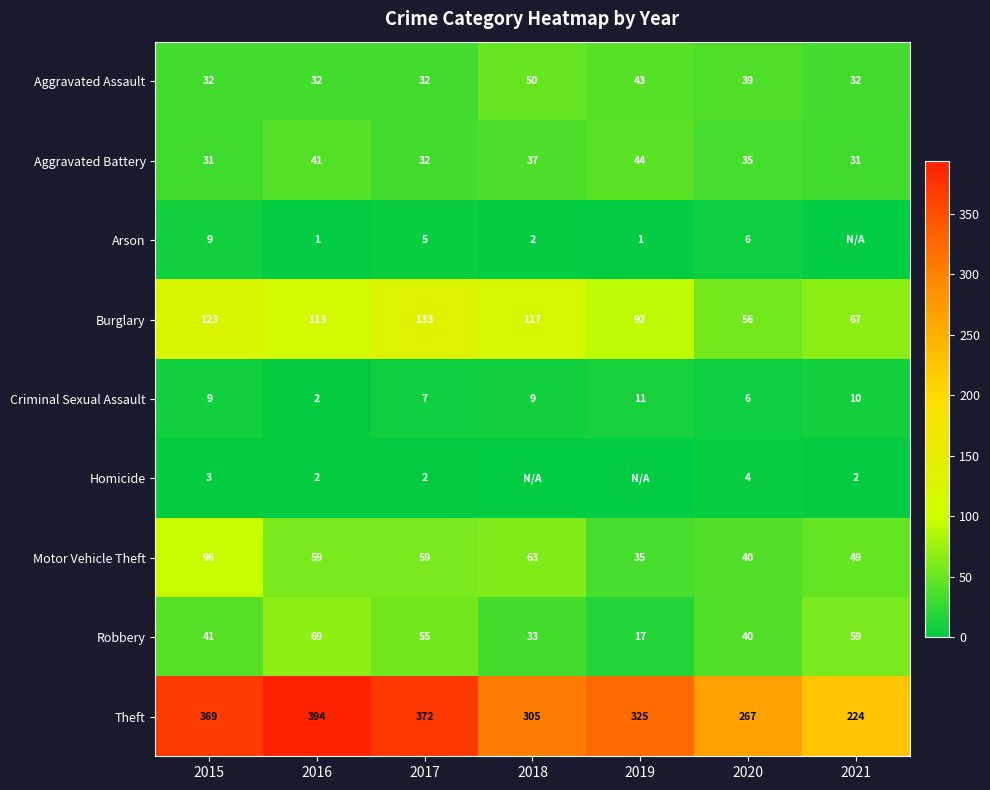

What is the difference between the maximum and minimum values in the Criminal Sexual Assault series?

9